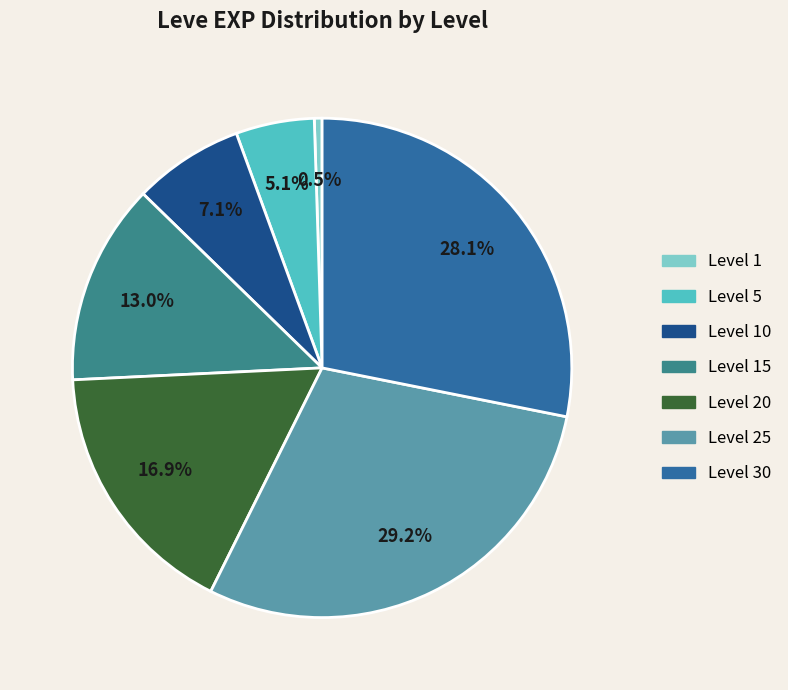

Is there a majority slice in this chart?

No